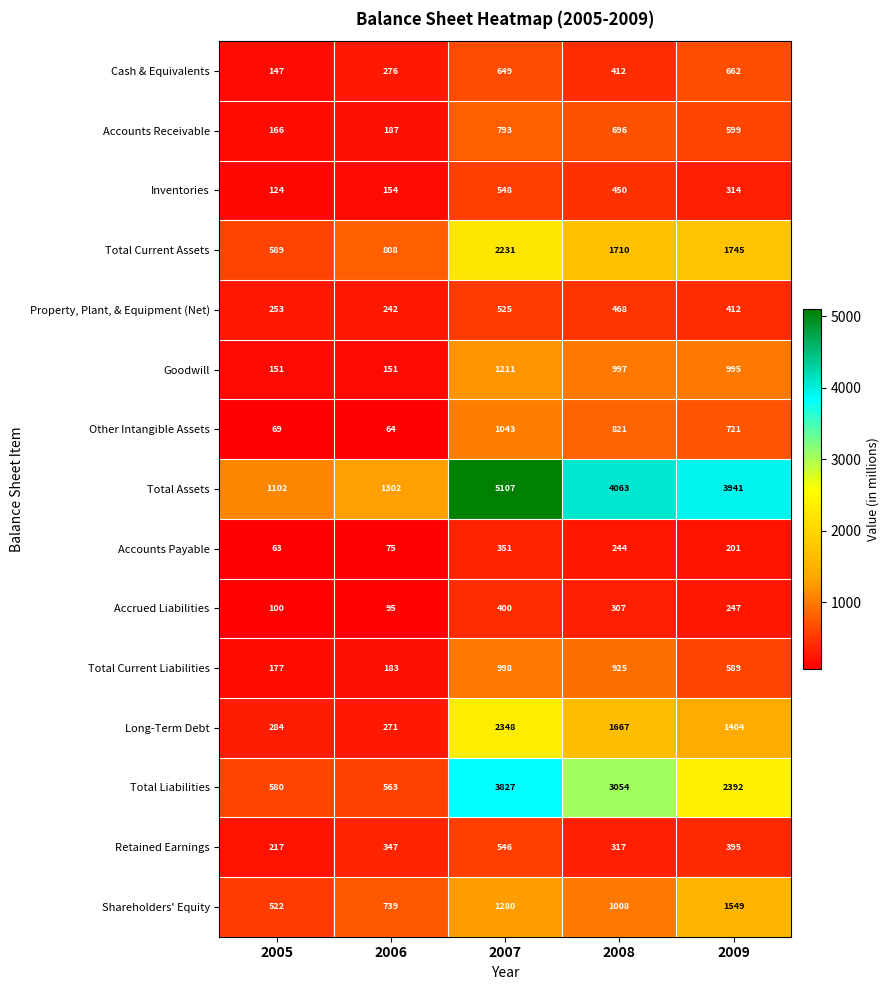

How many categories are shown in the chart?

5